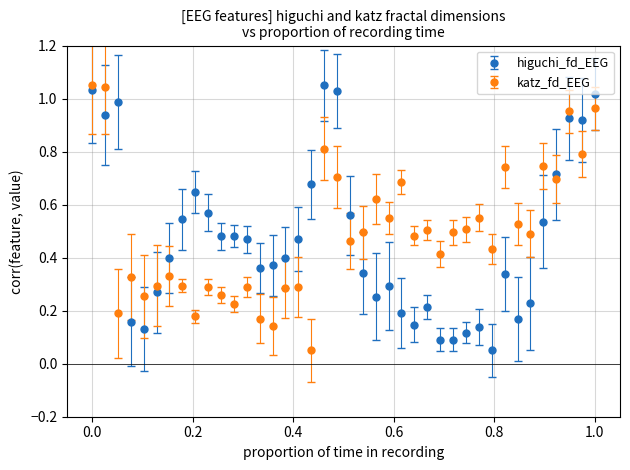

What is the sum of all katz_fd_EEG values?

19.6